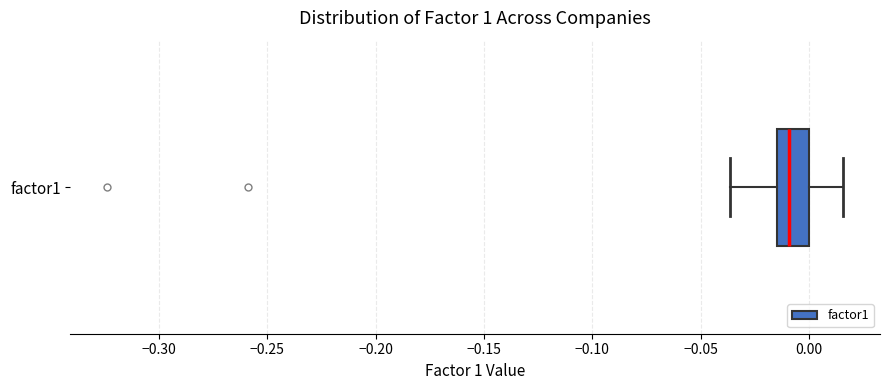

Transcribe this box plot: give where the median line is, the range the box spans, and where the two whiskers end, as read against the x-axis. The values are not printed on the chart, so give them approximately, as read against the axis.

median -0.010, box -0.015 to 0.000, whiskers -0.035 to 0.015